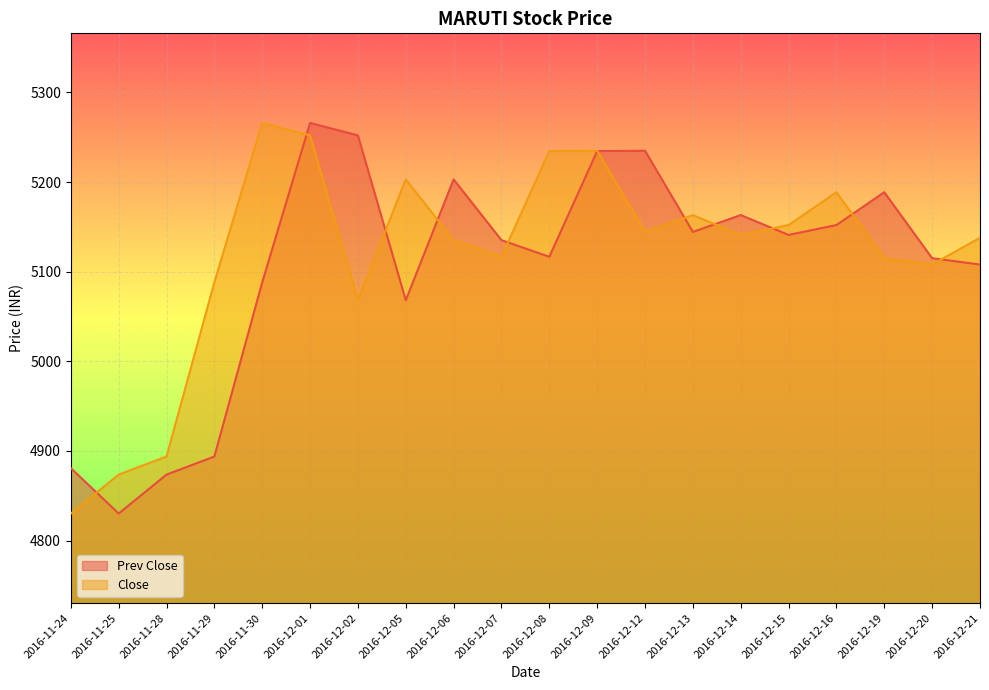

Which category has the highest value in the Close series?

2016-11-30